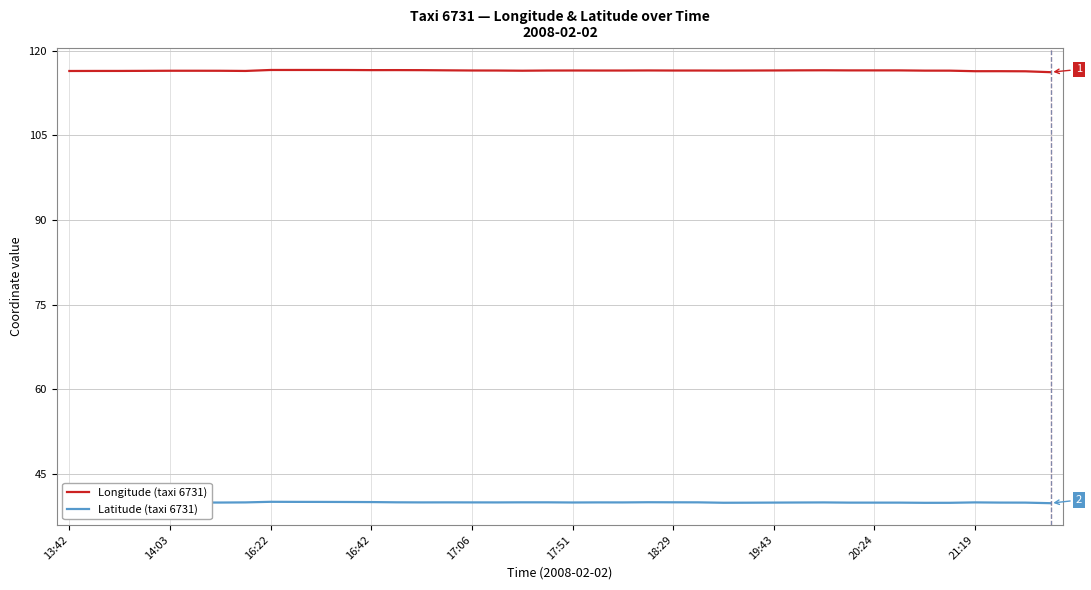

What is the maximum value for Latitude (taxi 6731)?

40.1